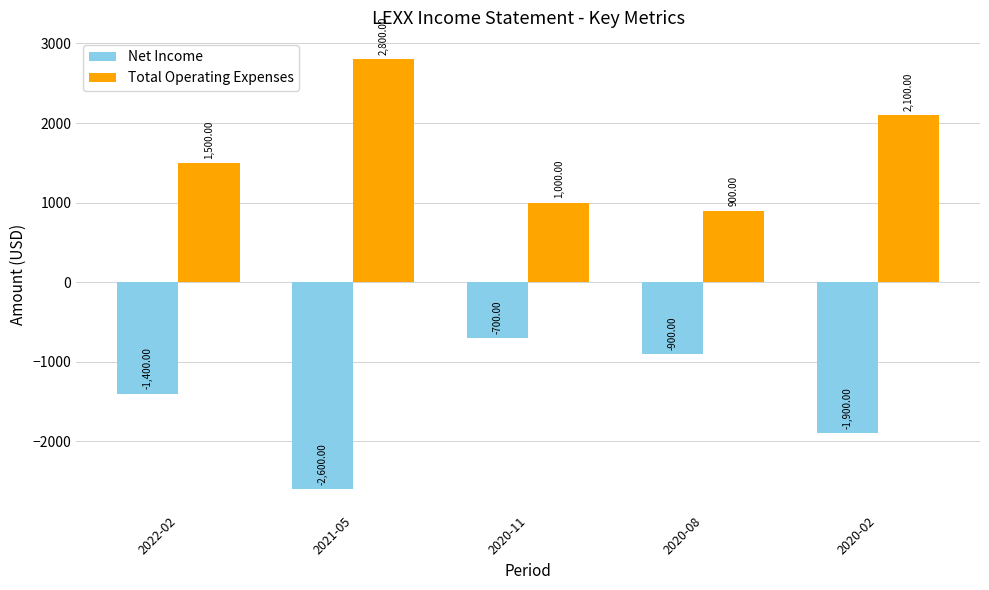

Which series has the largest total across all categories?

Total Operating Expenses